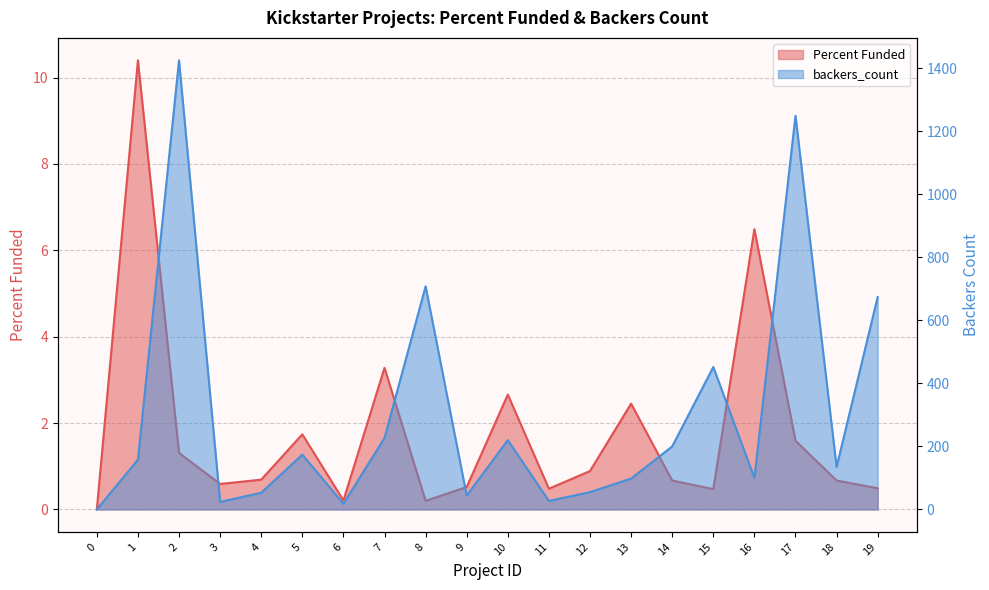

How many lines are shown in the chart?

2